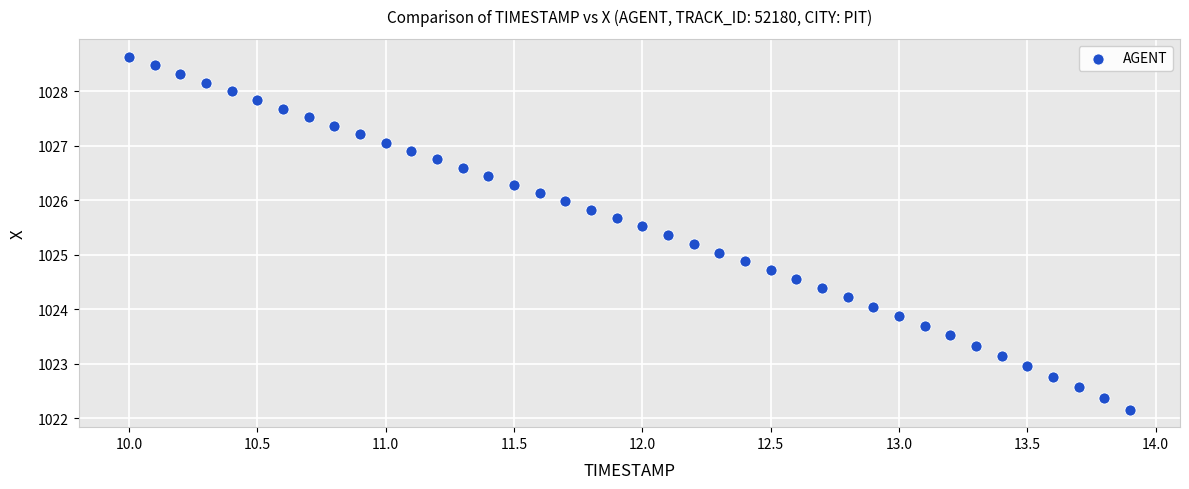

What is the range of Y values (max minus min)?

6.5